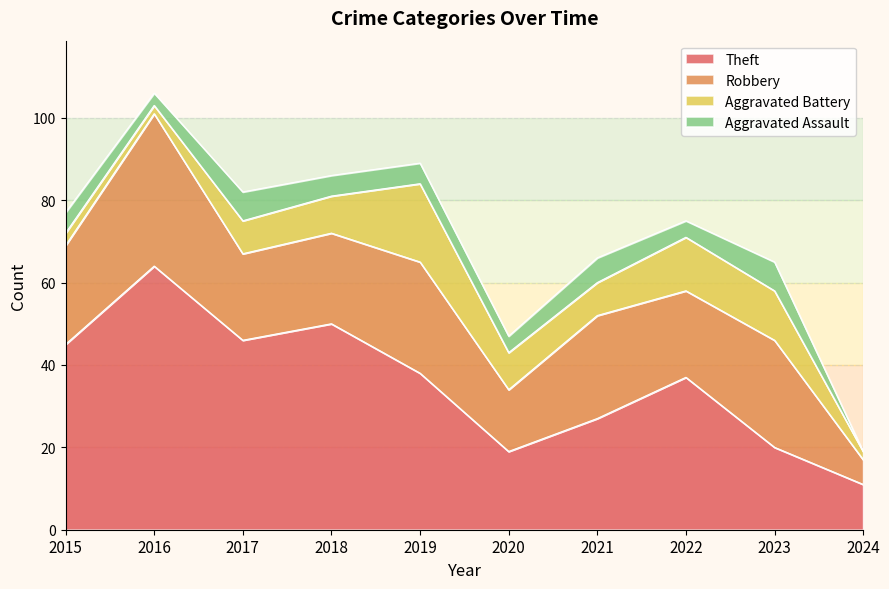

How many data points in Aggravated Assault are less than 5?

4